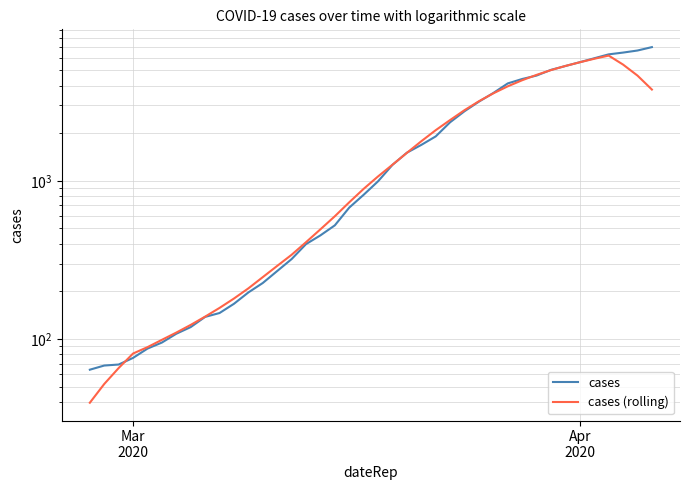

At how many categories does at least one series exceed 5228?

7